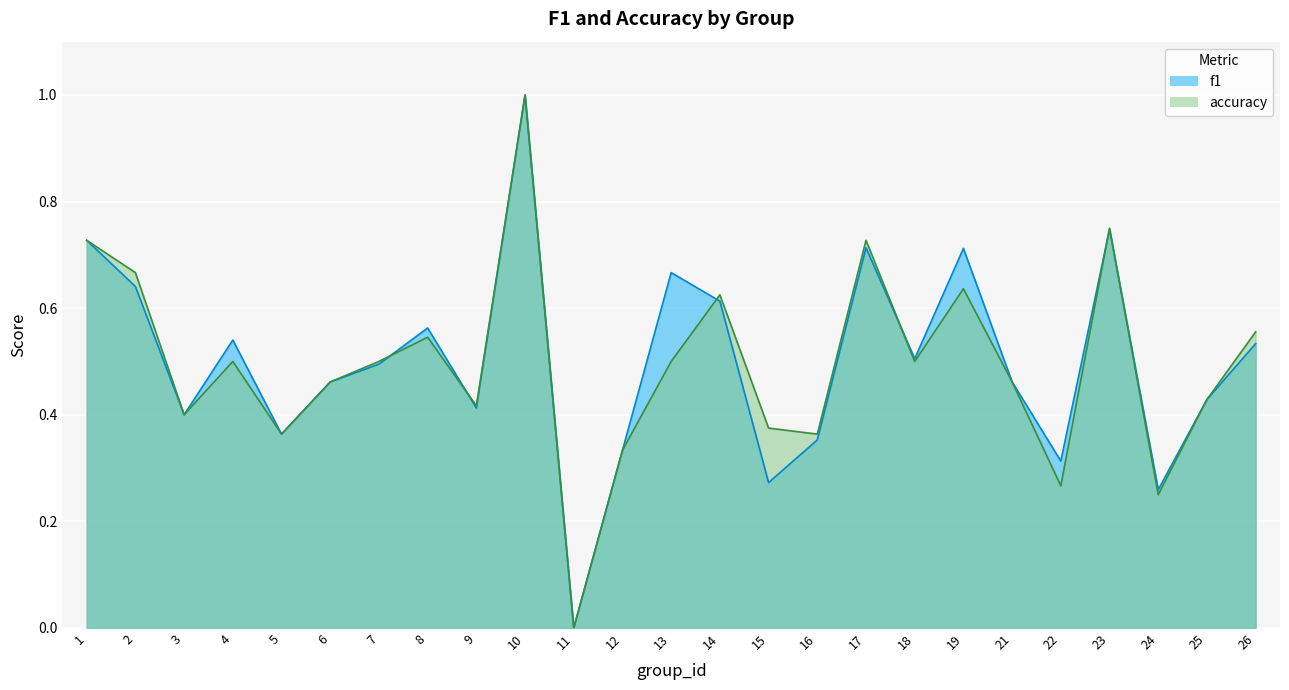

The value of accuracy at 26 is 0.4. True or false?

False